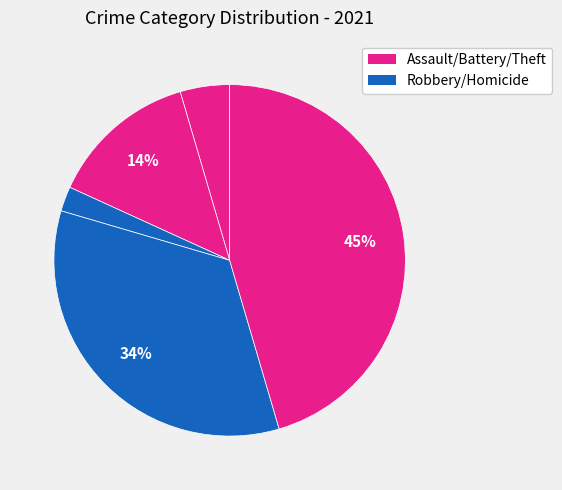

How many slices are in this pie chart?

5